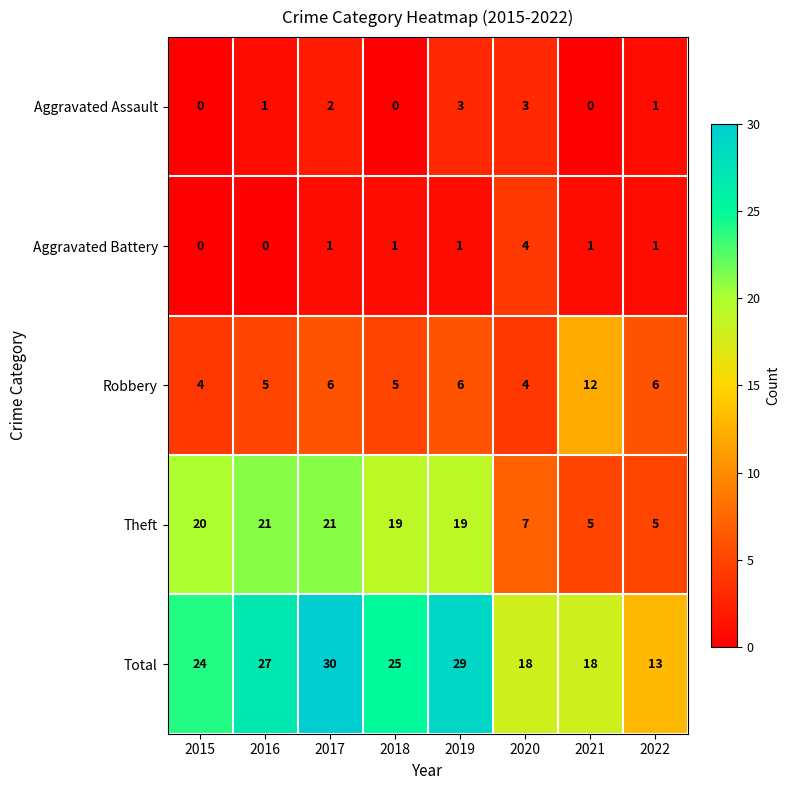

What is the maximum value shown in the chart?

30